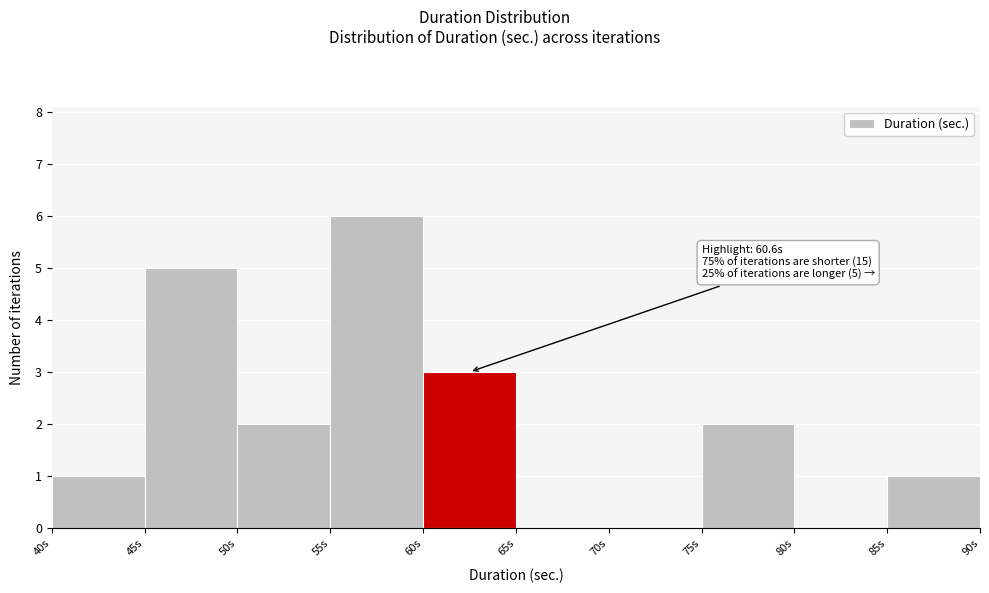

Which range on the x-axis has the tallest bar?

55 to 60